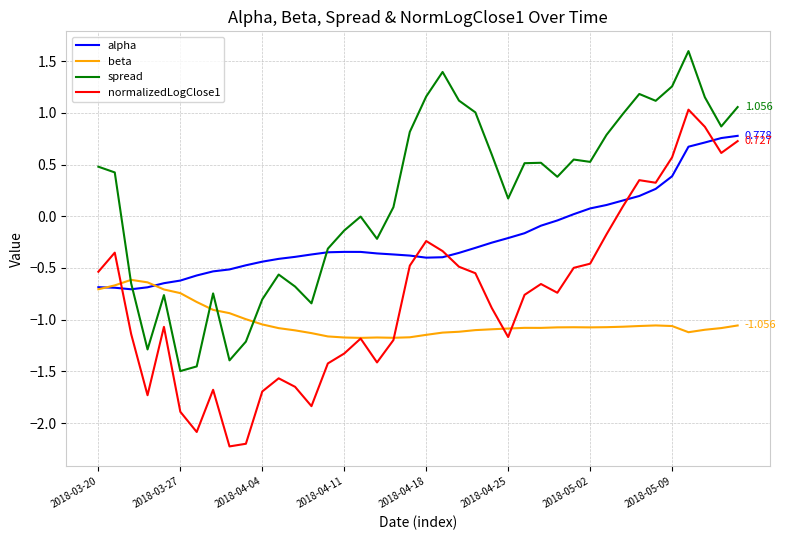

What is the average value of the alpha series?

-0.2